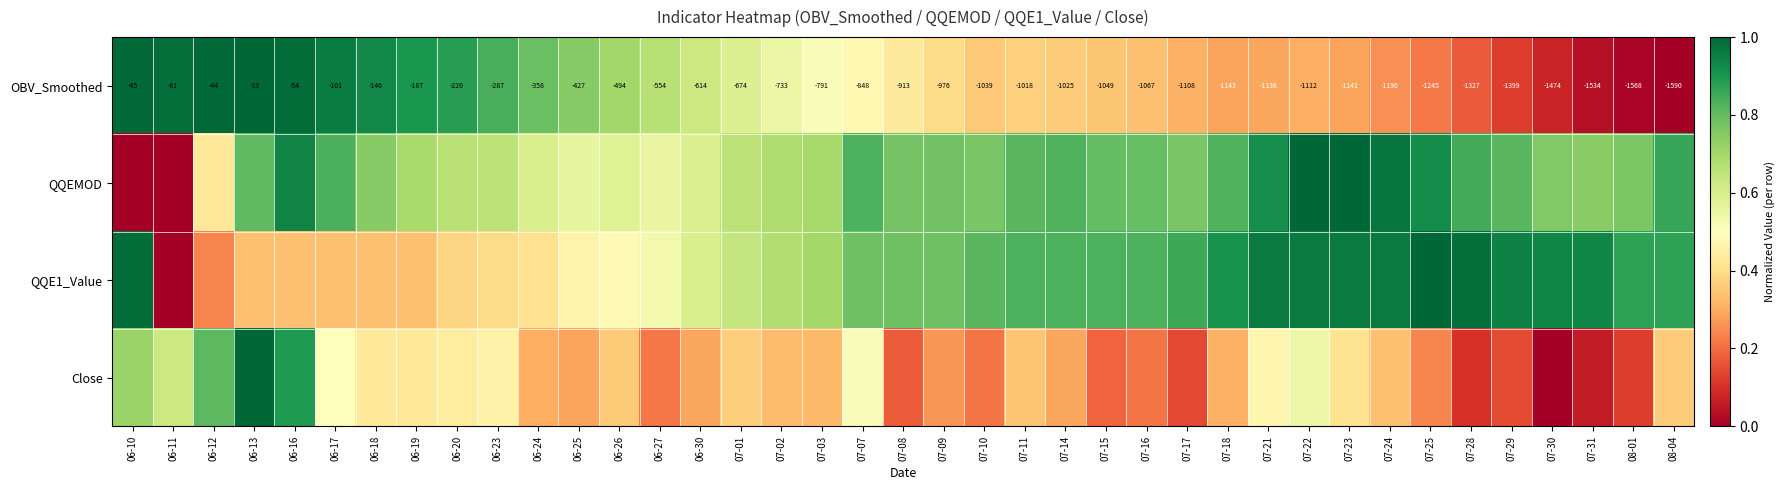

Which category has the highest value across all series?

06-13